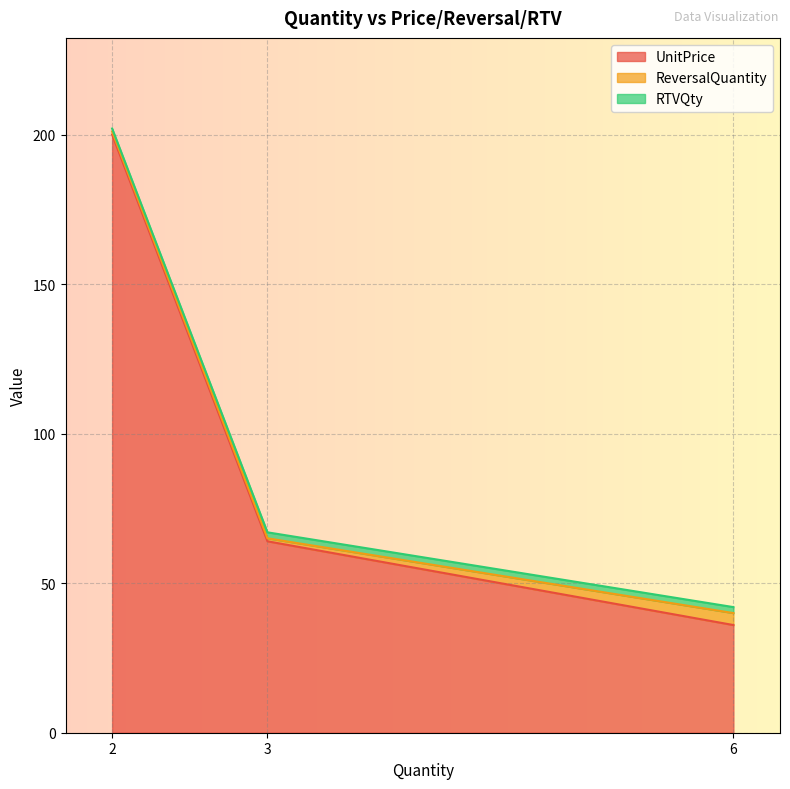

True or false: UnitPrice has a value of 54 at 6.

False